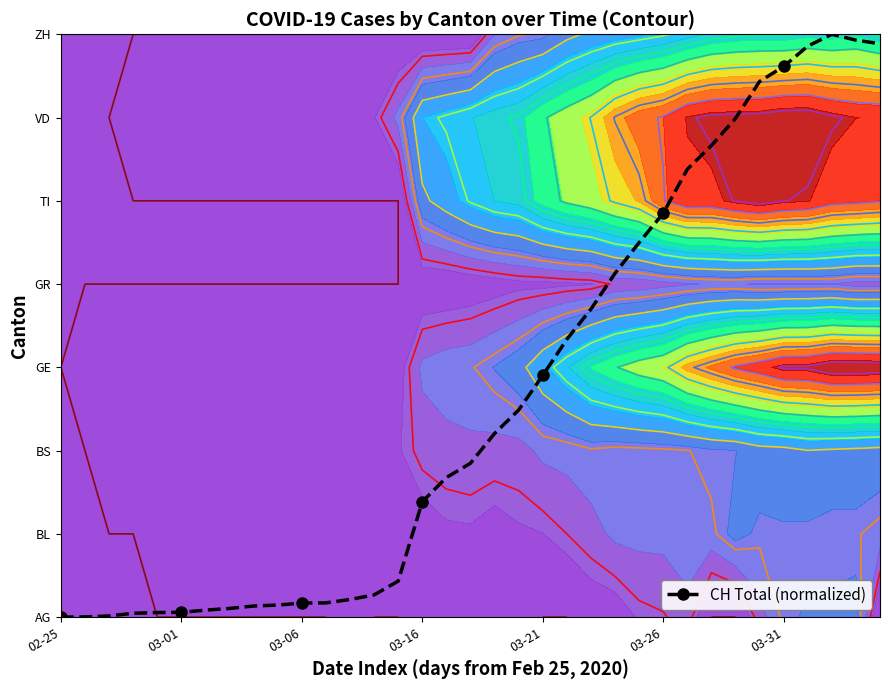

Reading left to right, extract all data points from this chart.

0.0	0.1	0.2	1.4	2.9	4.8	6.6